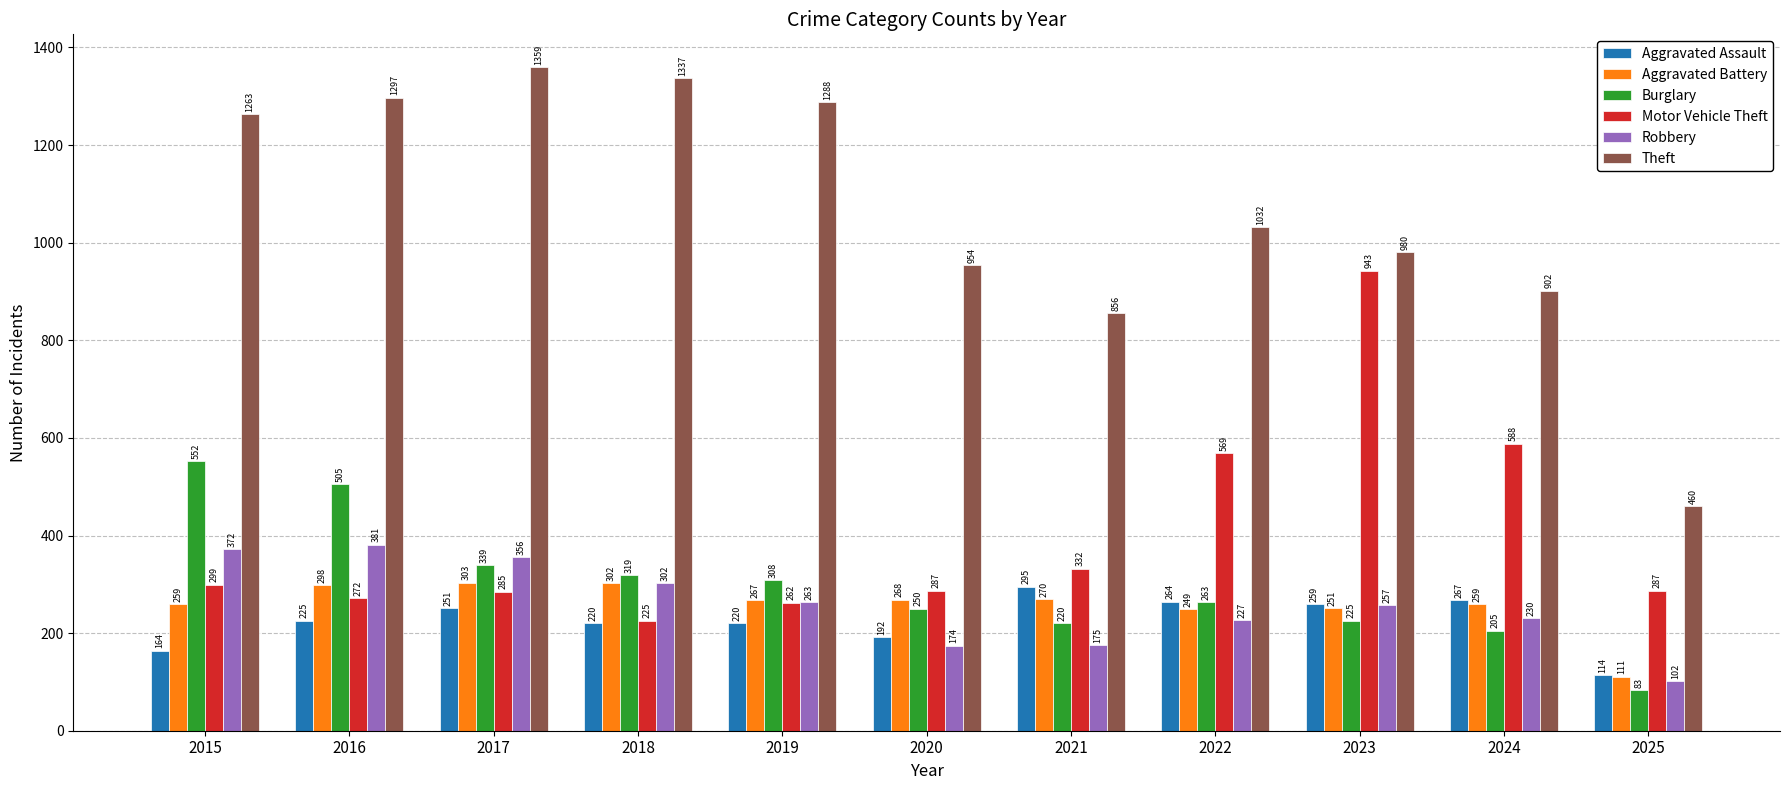

What is the minimum value shown in the chart?

83